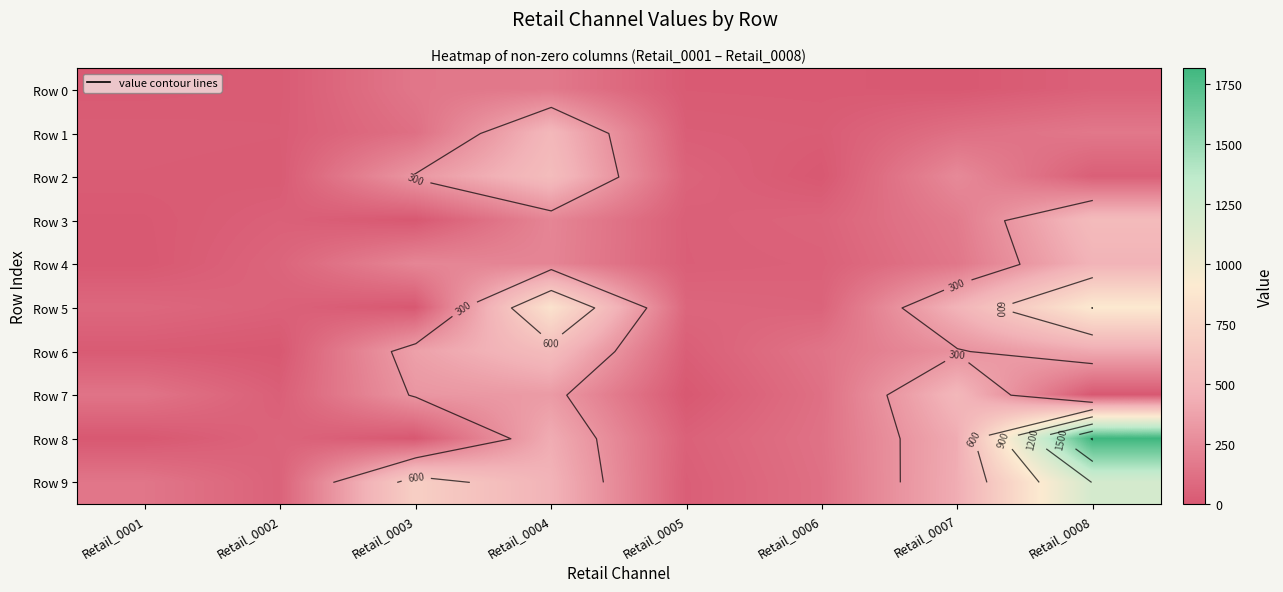

Count the number of data series in this chart.

10